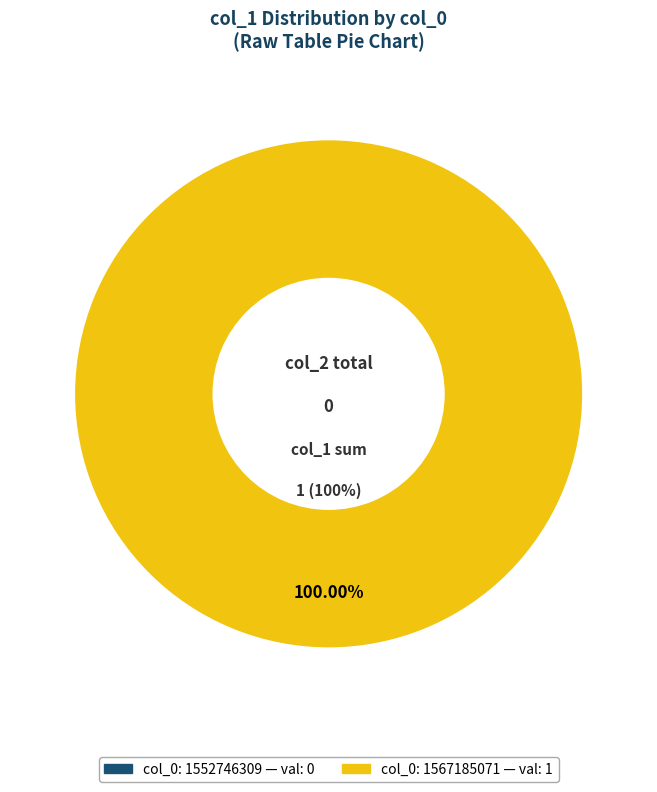

What is the smallest slice in the pie chart?

col_0: 1552746309